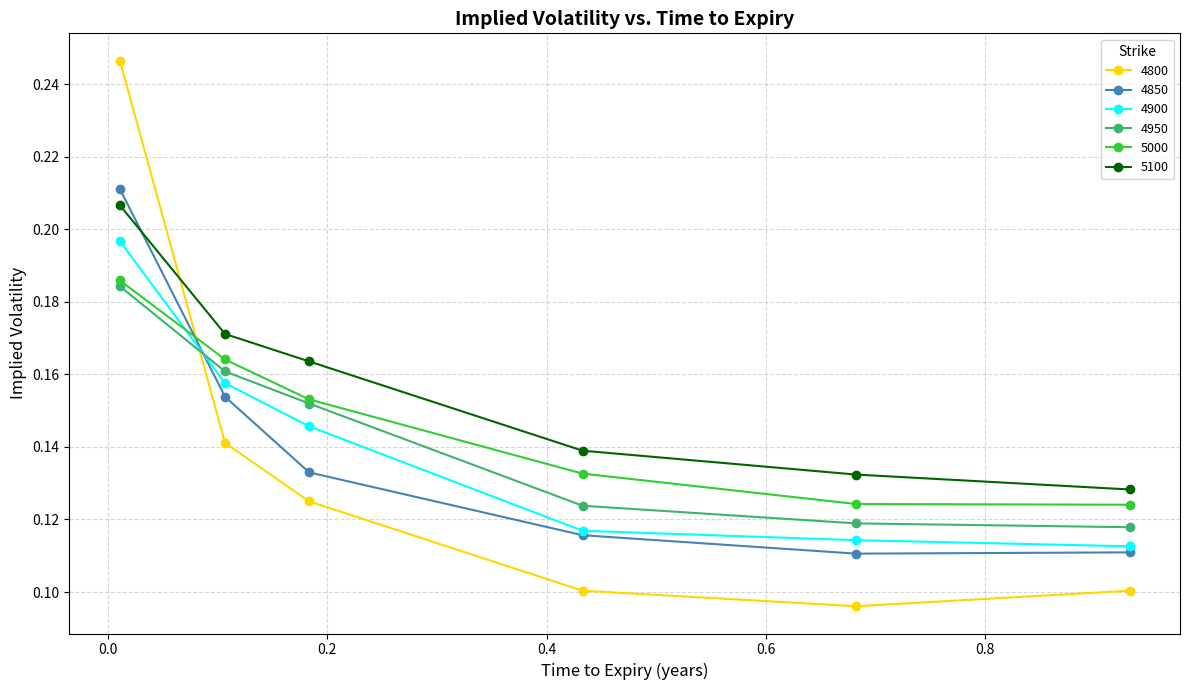

How many 4950 values are between 0 and 1?

6